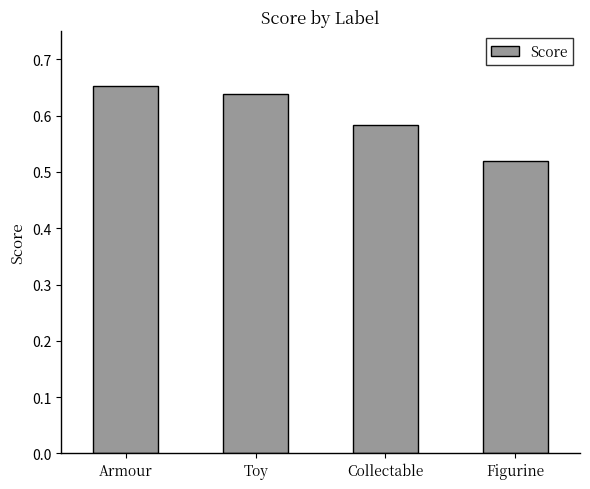

Is it true that the value at Toy is 0.3?

False